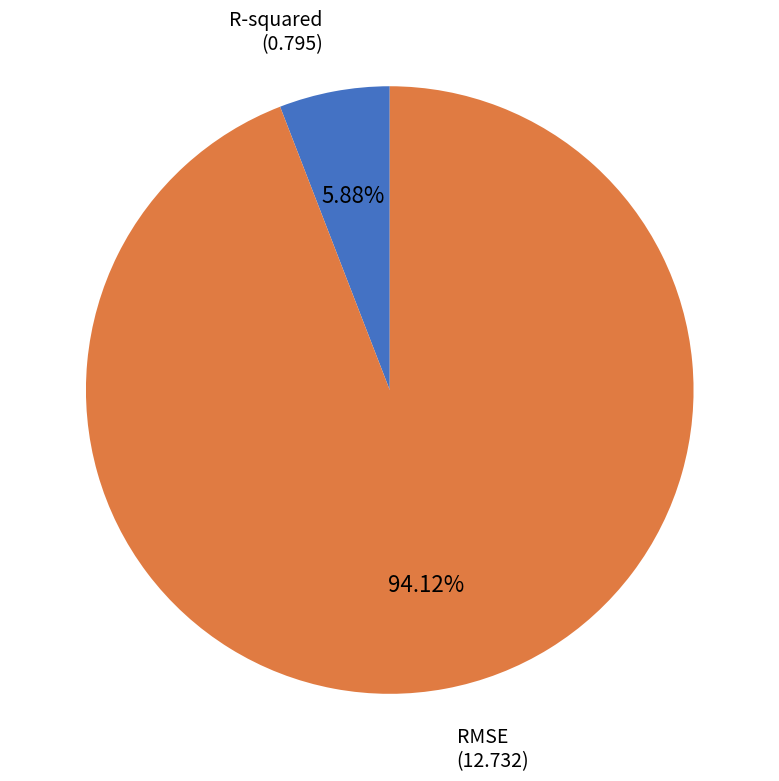

How many segments does this pie chart have?

2